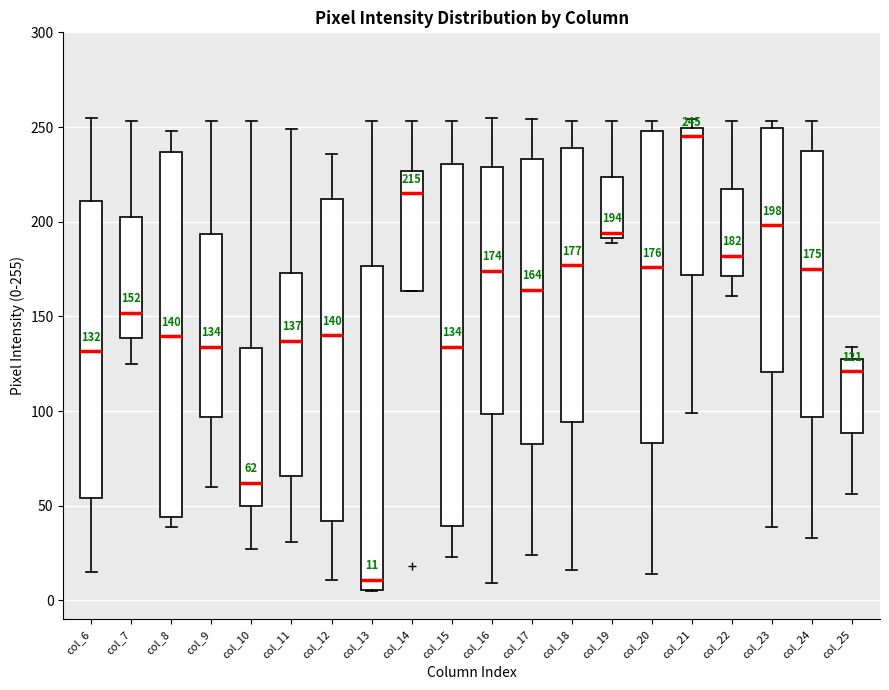

Which box's median line is the lowest?

col_13